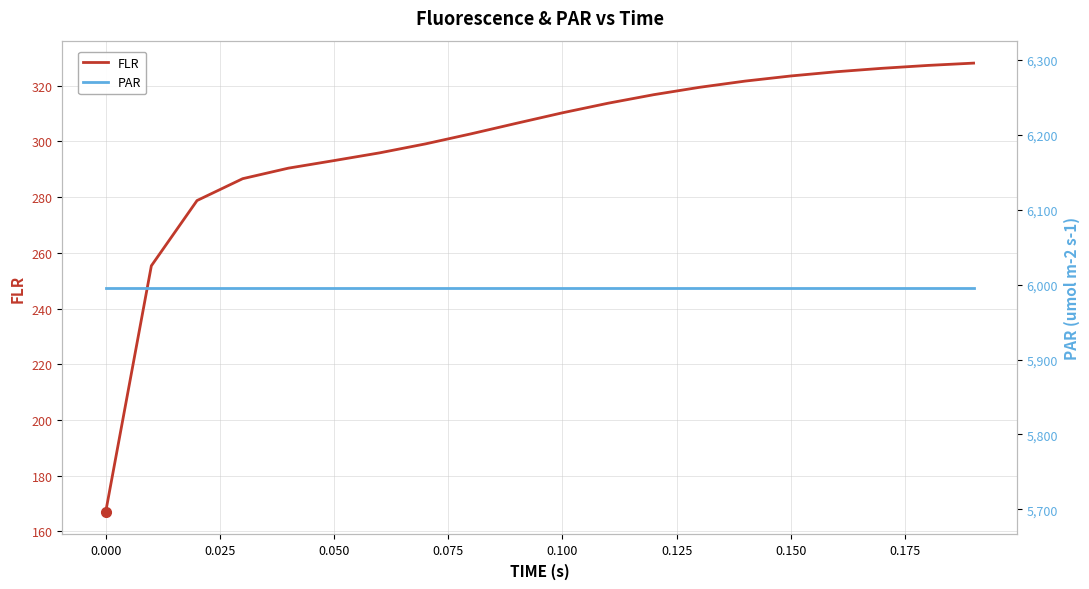

What is the average value of the FLR series?

299.3